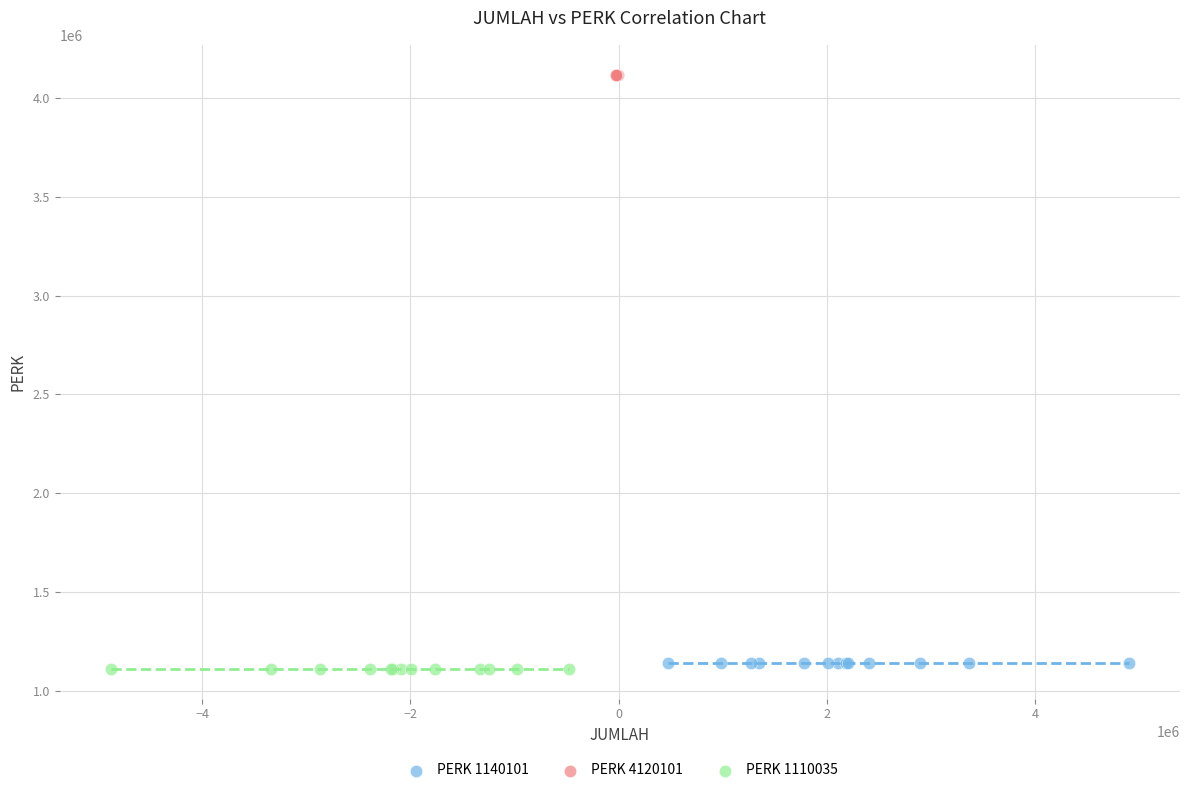

Which series contains the highest Y value?

PERK 4120101